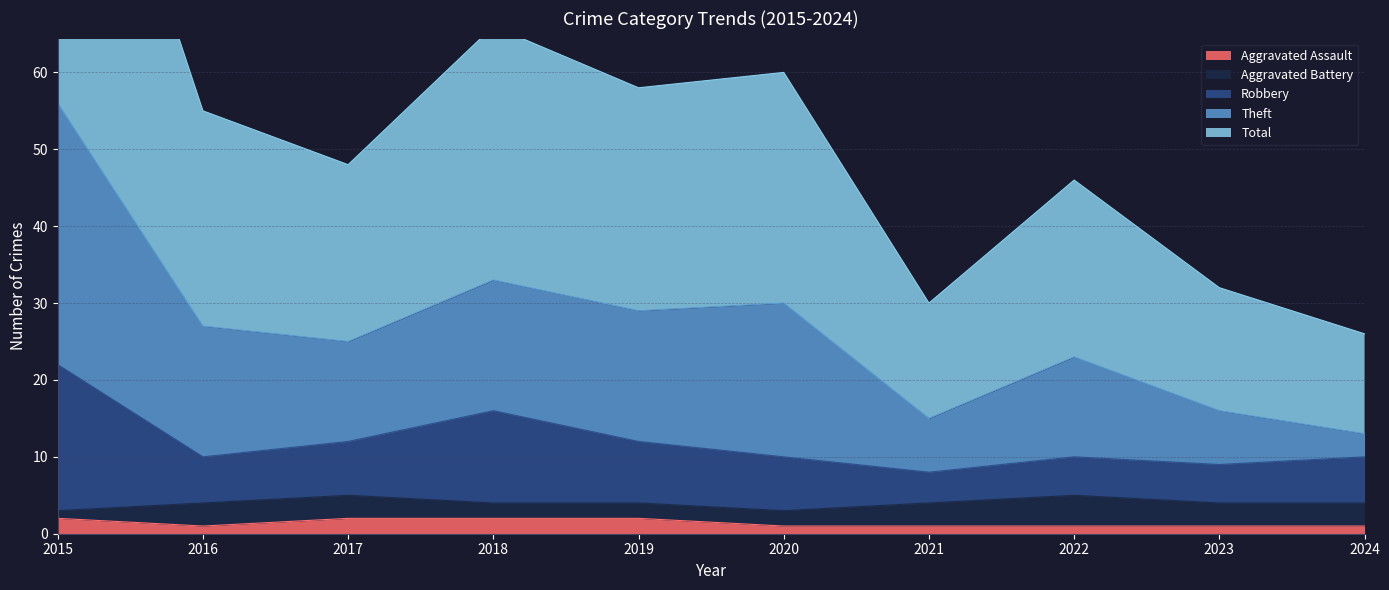

Is it true that Aggravated Assault equals 2 at 2018?

True